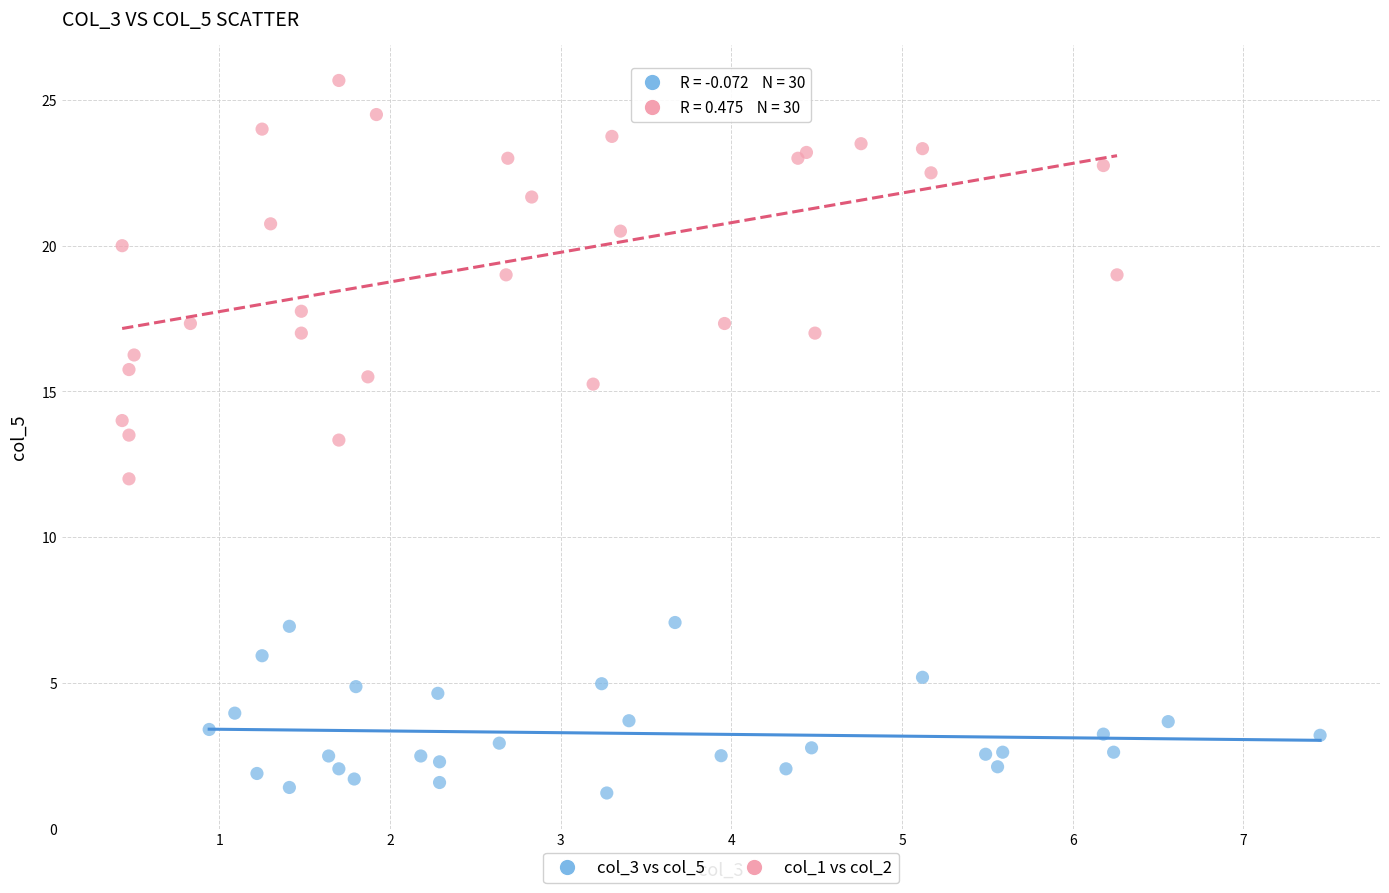

Which series reaches the minimum Y coordinate?

col_3 vs col_5